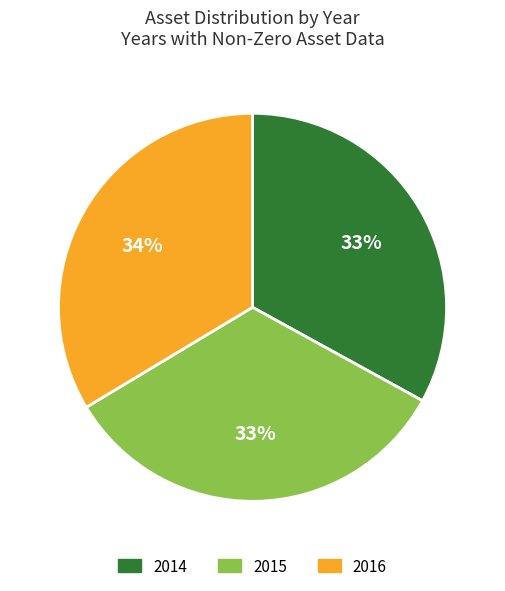

To the nearest percent, what percentage of the pie is 2016?

34%